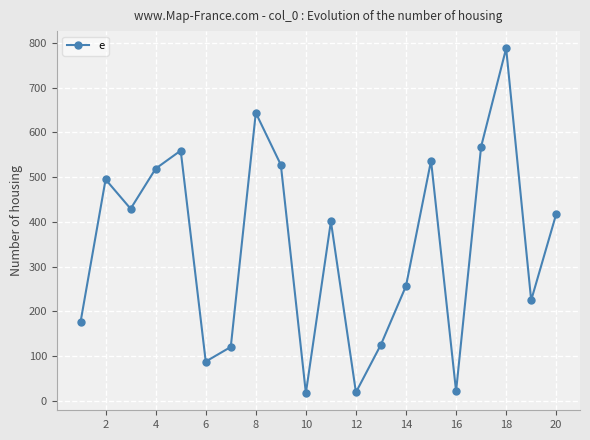

How many interior local peaks (higher than both neighbors) does the data have?

6